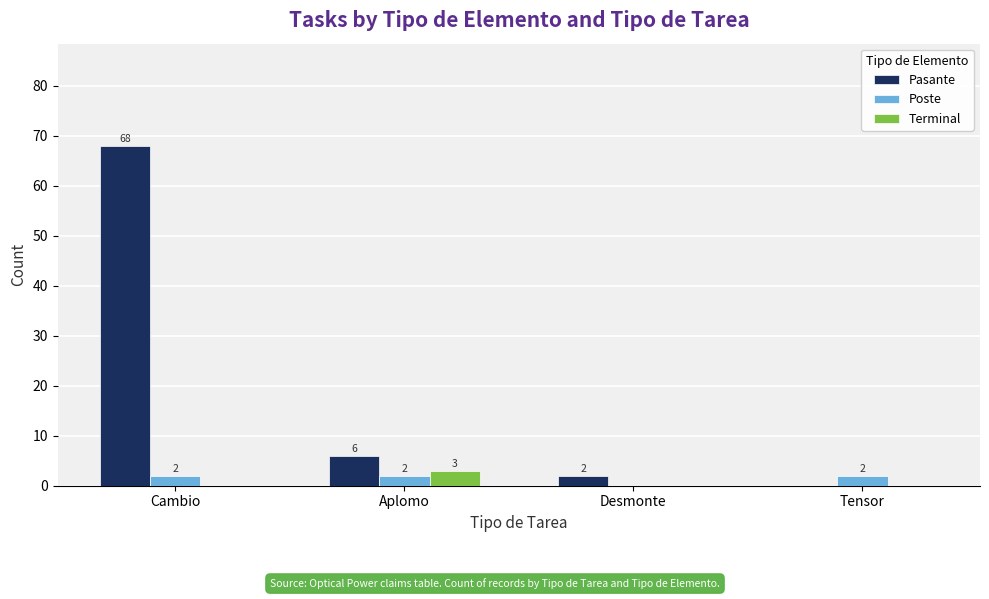

Reading right to left, what are all the values shown in this chart?

Pasante: Tensor=0	Desmonte=2	Aplomo=6	Cambio=68
Poste: Tensor=2	Desmonte=0	Aplomo=2	Cambio=2
Terminal: Tensor=0	Desmonte=0	Aplomo=3	Cambio=0